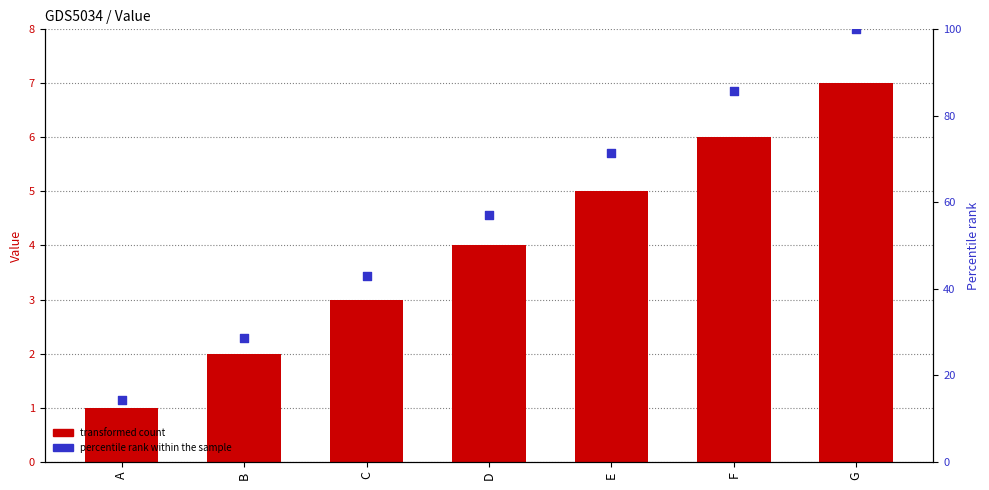

What is the total value across all series at B?

30.6